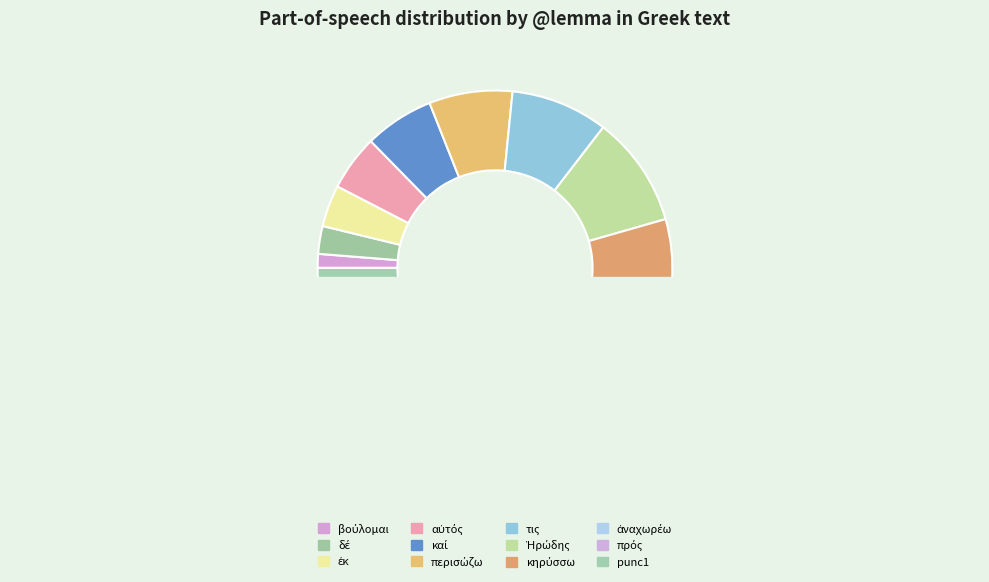

Between δέ and αὐτός, which is larger?

αὐτός